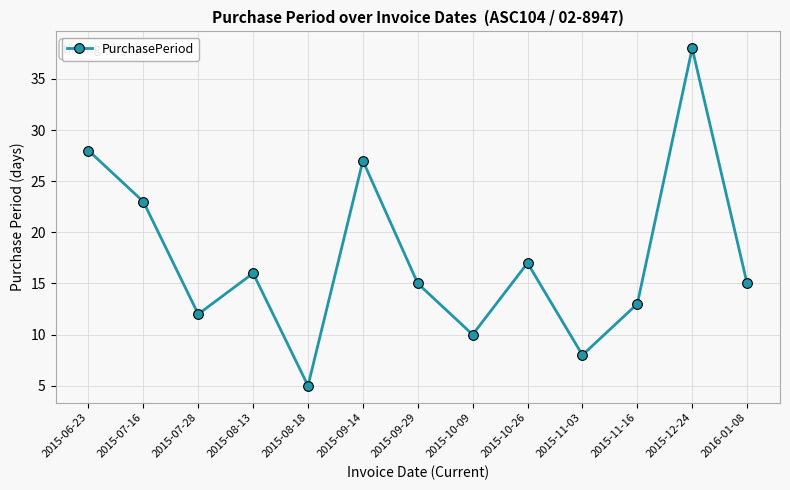

True or false: the data has more than 0 interior local peaks.

True